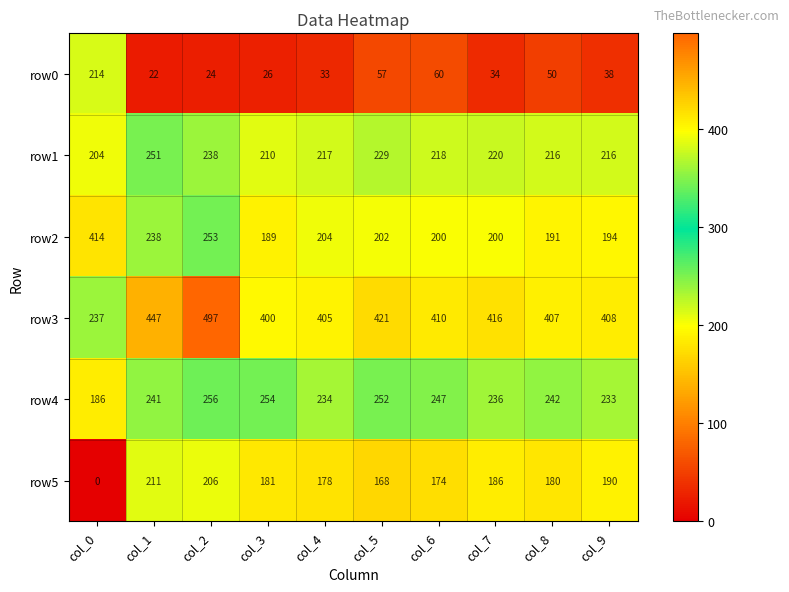

Count the number of categories in the chart.

10